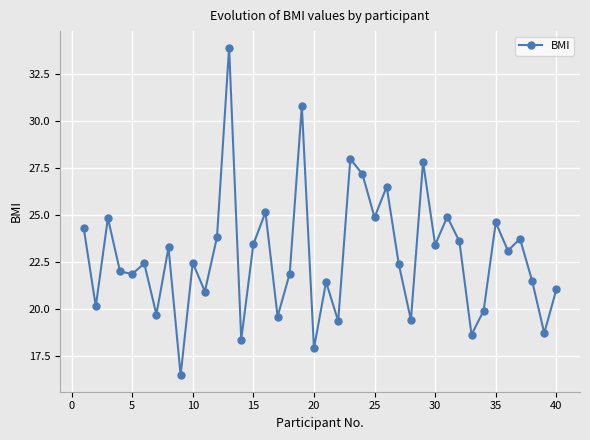

True or false: there are more than 0 points higher than both neighbors.

True